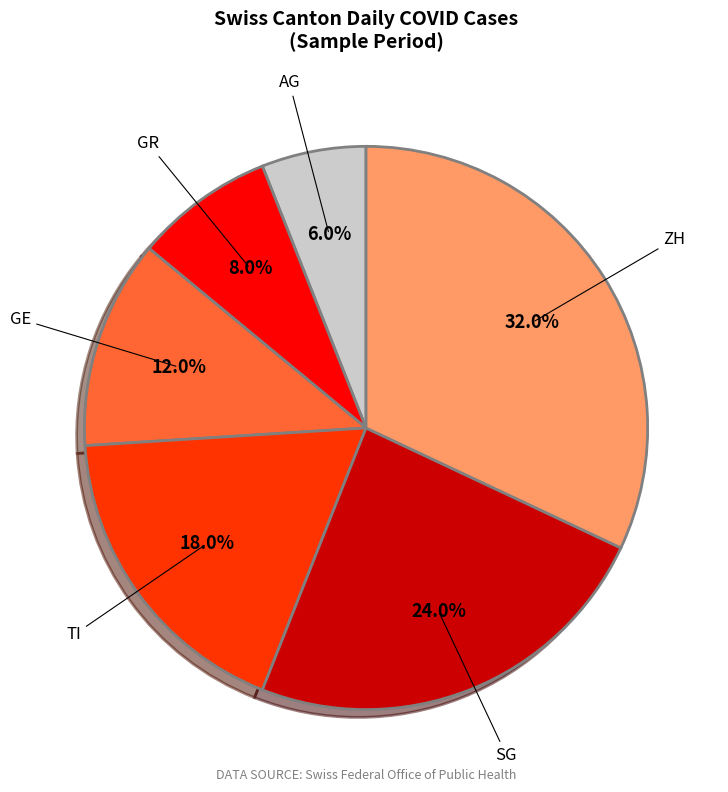

Is there a majority slice in this chart?

No